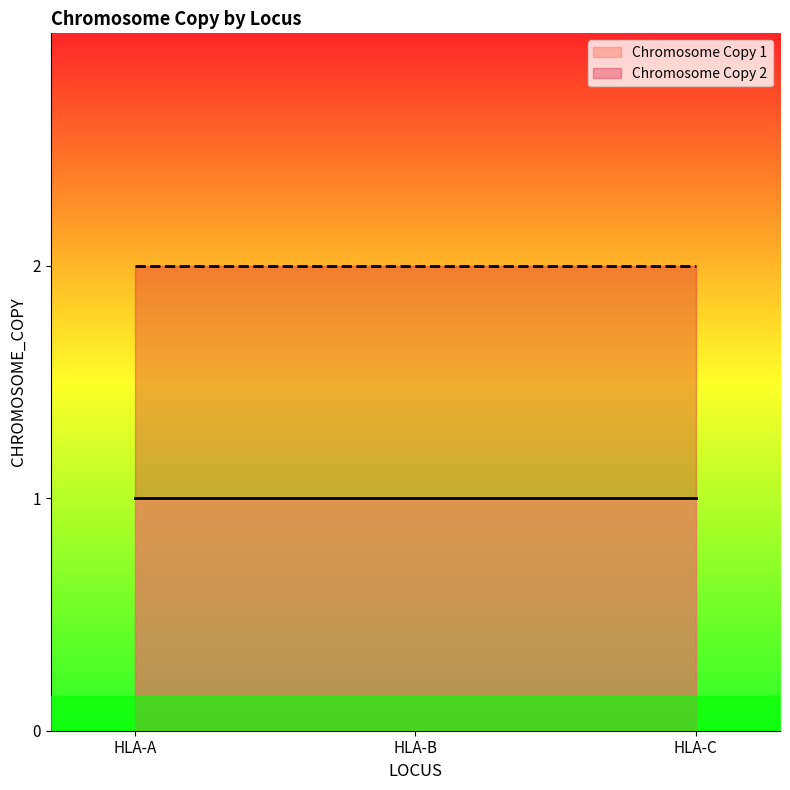

How many lines are shown in the chart?

2